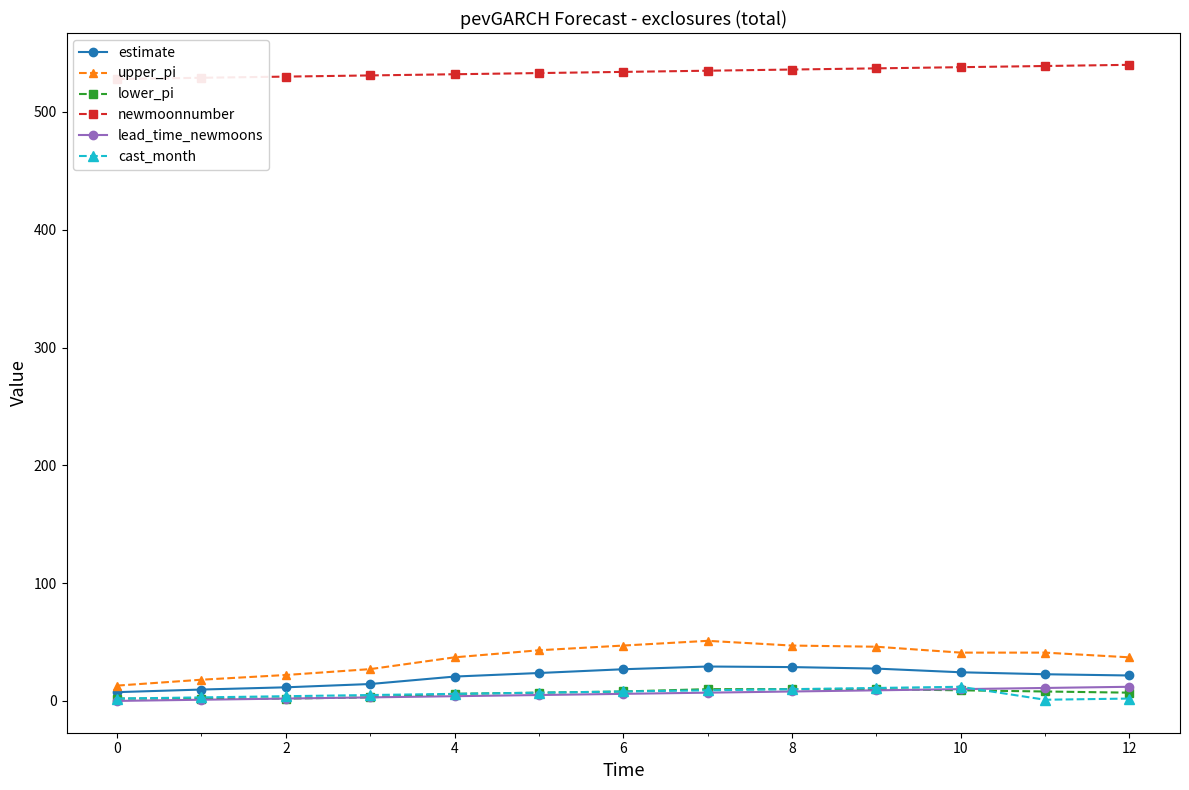

What is the label of the 13th point from the left?

12